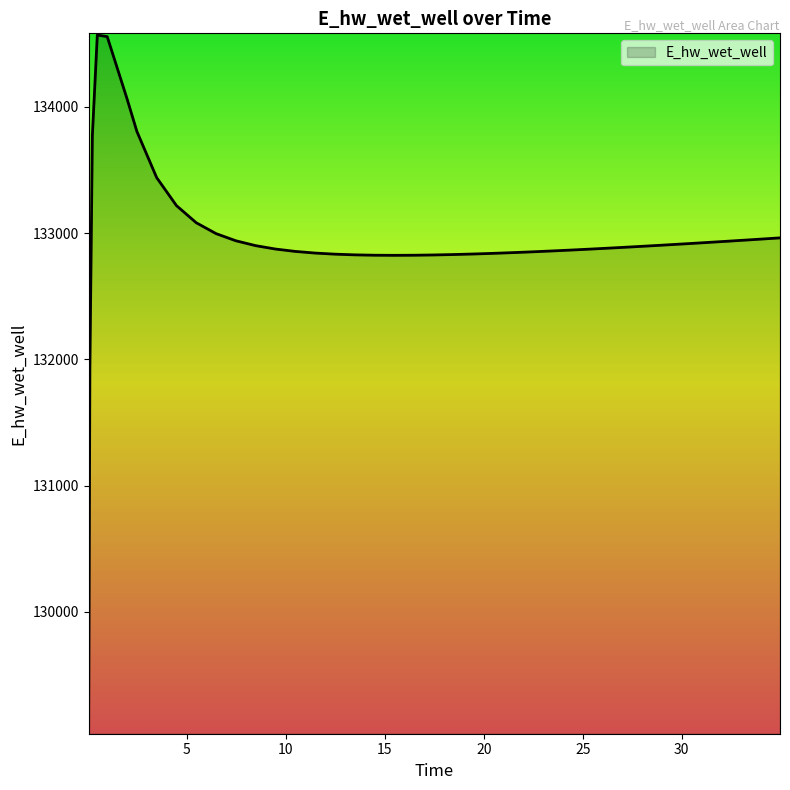

What is the maximum value shown in the chart?

134569.2